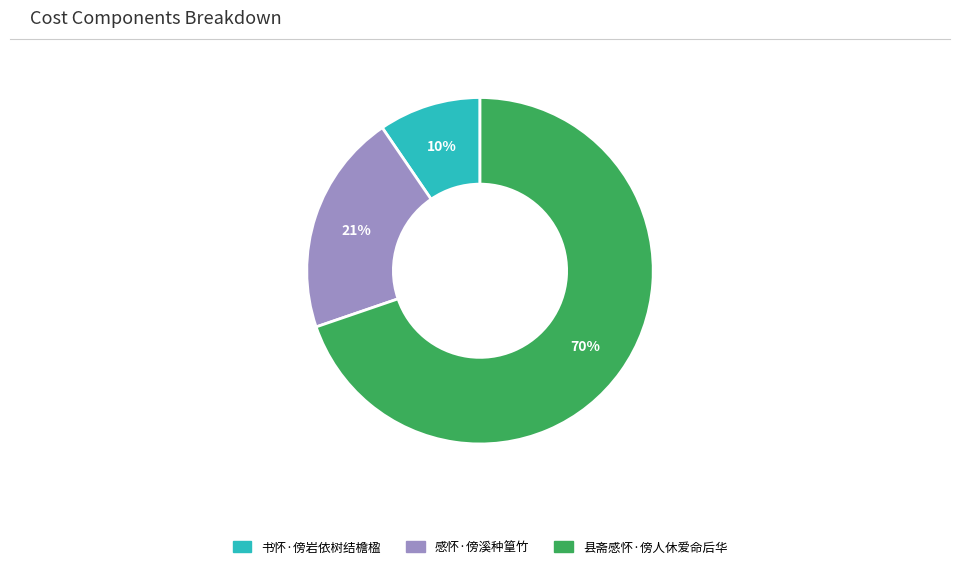

Between 书怀·傍岩依树结檐楹 and 感怀·傍溪种篁竹, which is larger?

感怀·傍溪种篁竹